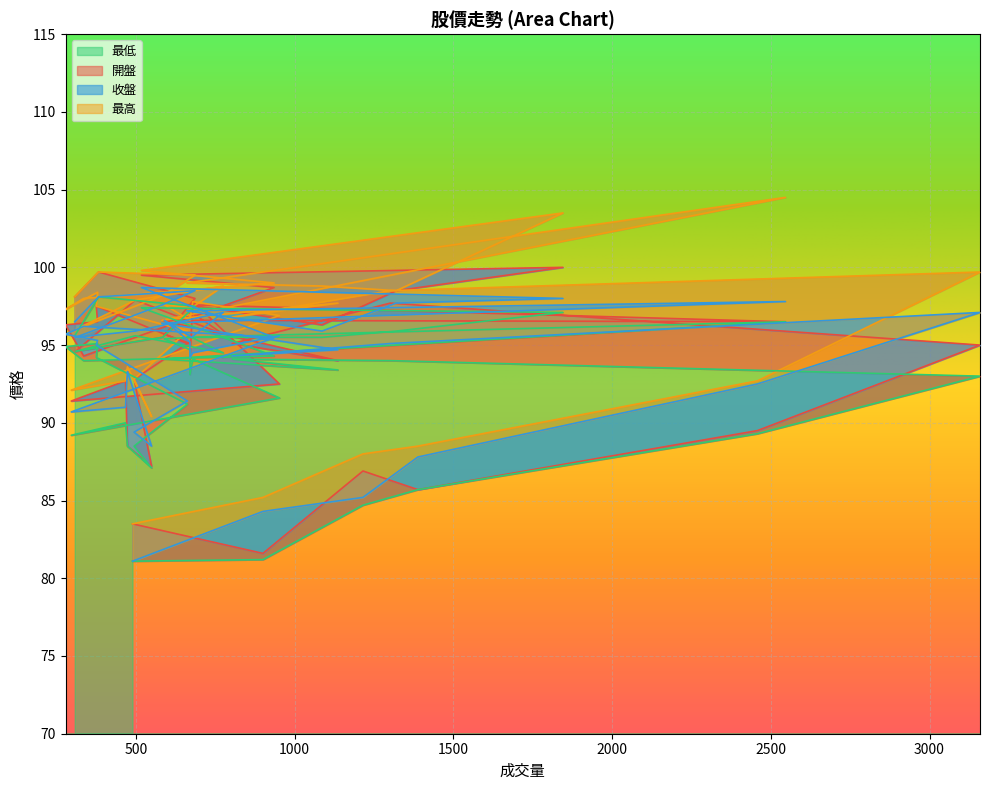

Where does the 最低 series first go above 94?

803